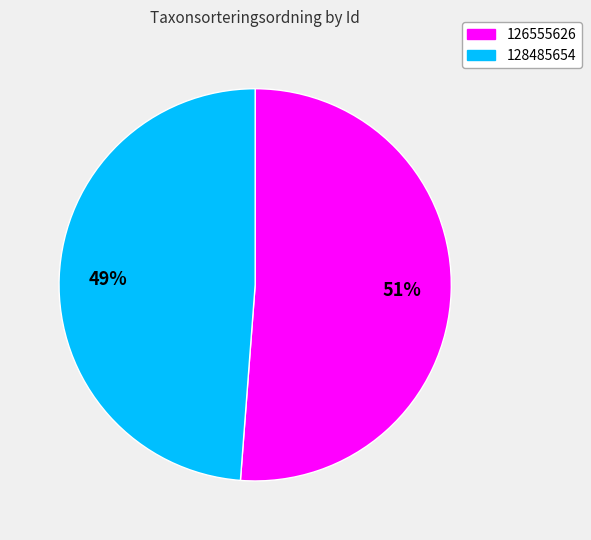

Is there a majority slice in this chart?

Yes